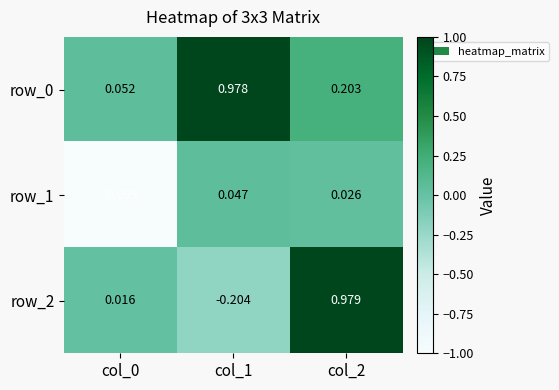

Is the value of row_0 at col_2 greater than the value of row_1 at col_0?

Yes